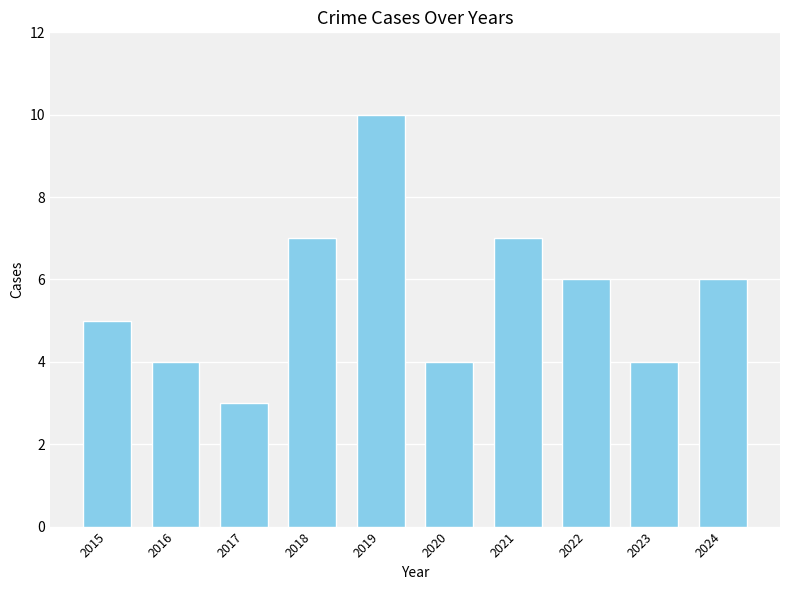

Are the bars horizontal?

No